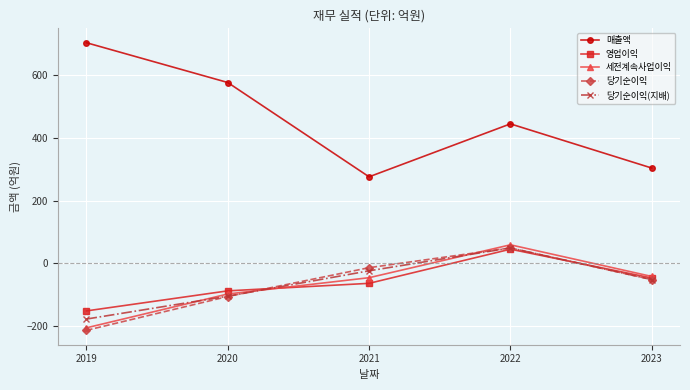

What are all the series names shown in the legend?

매출액, 영업이익, 세전계속사업이익, 당기순이익, 당기순이익(지배)